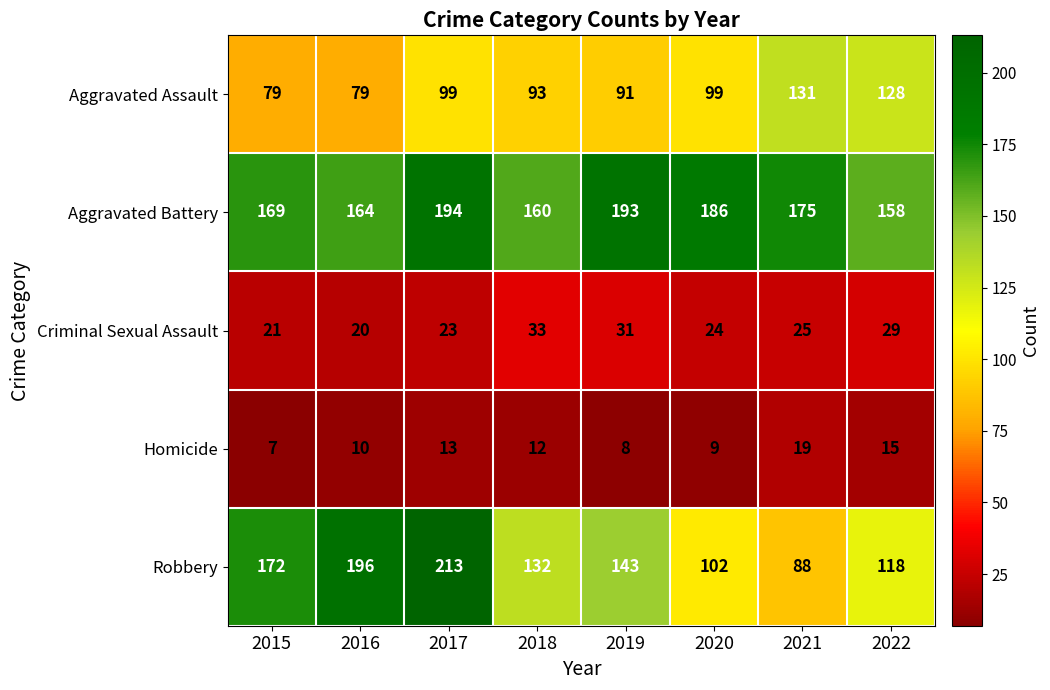

At 2022, list the series in order from largest to smallest.

Aggravated Battery, Aggravated Assault, Robbery, Criminal Sexual Assault, Homicide